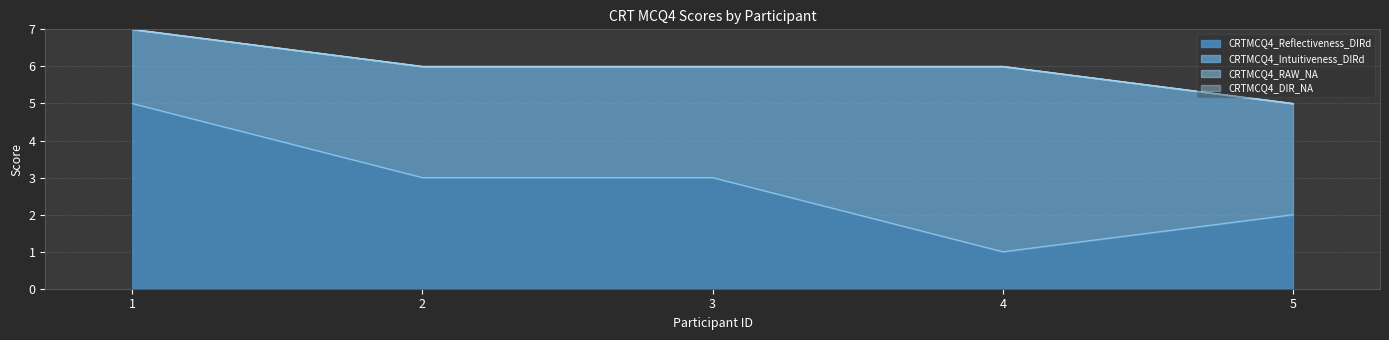

True or false: CRTMCQ4_Intuitiveness_DIRd and CRTMCQ4_Reflectiveness_DIRd intersect in this chart.

False